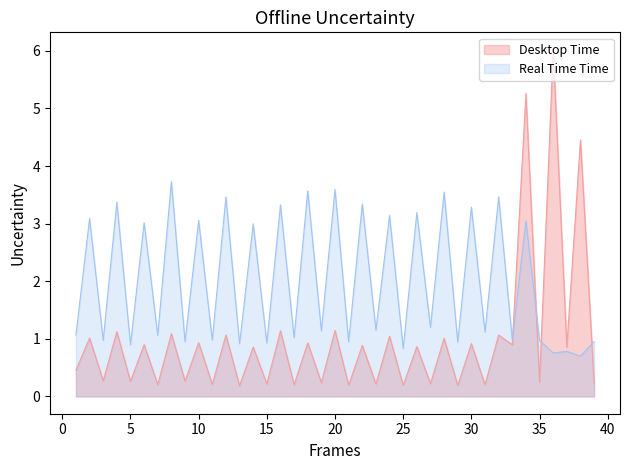

How many lines are shown in the chart?

2